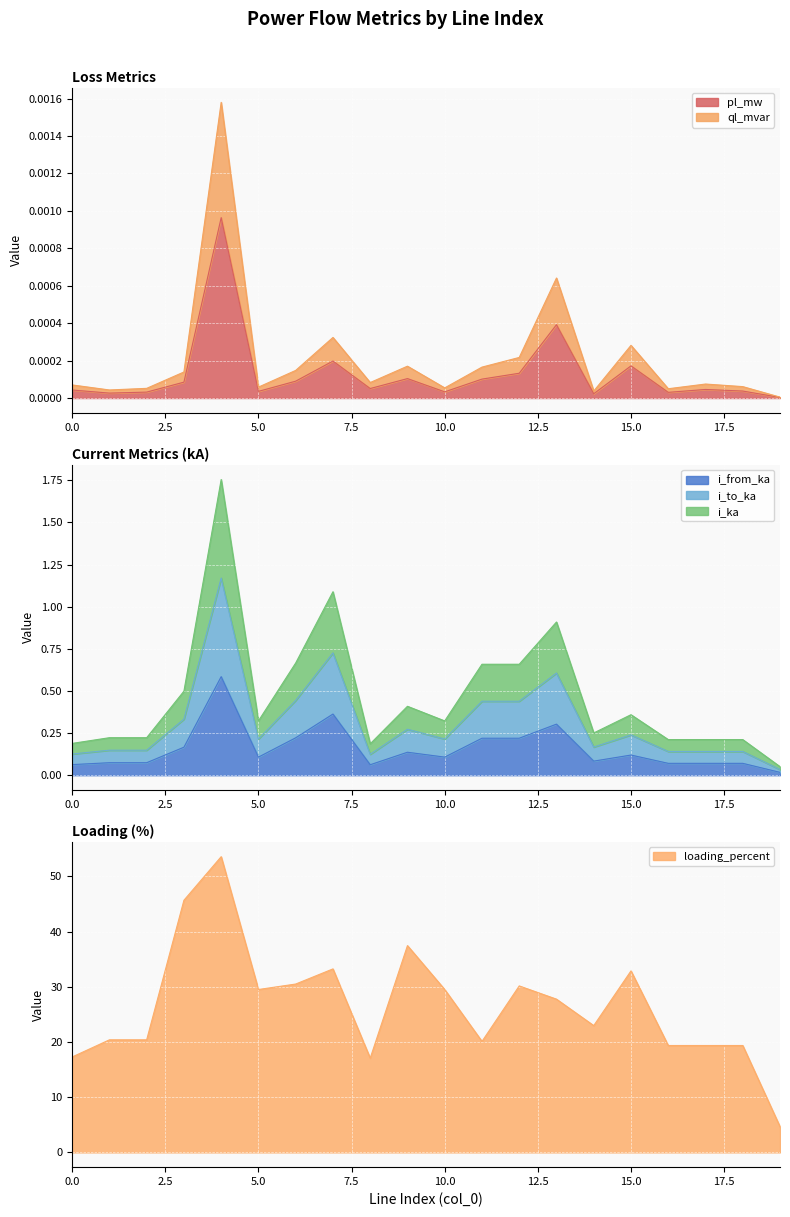

True or false: pl_mw and i_from_ka cross at least once.

False